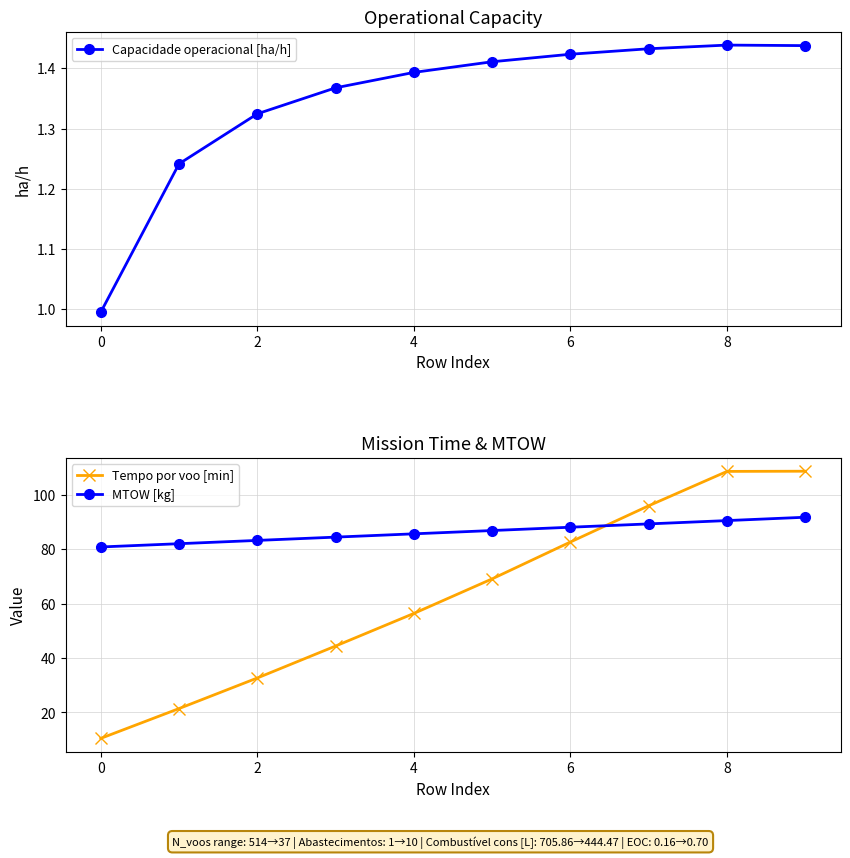

What is the average value of the Capacidade operacional [ha/h] series?

1.3